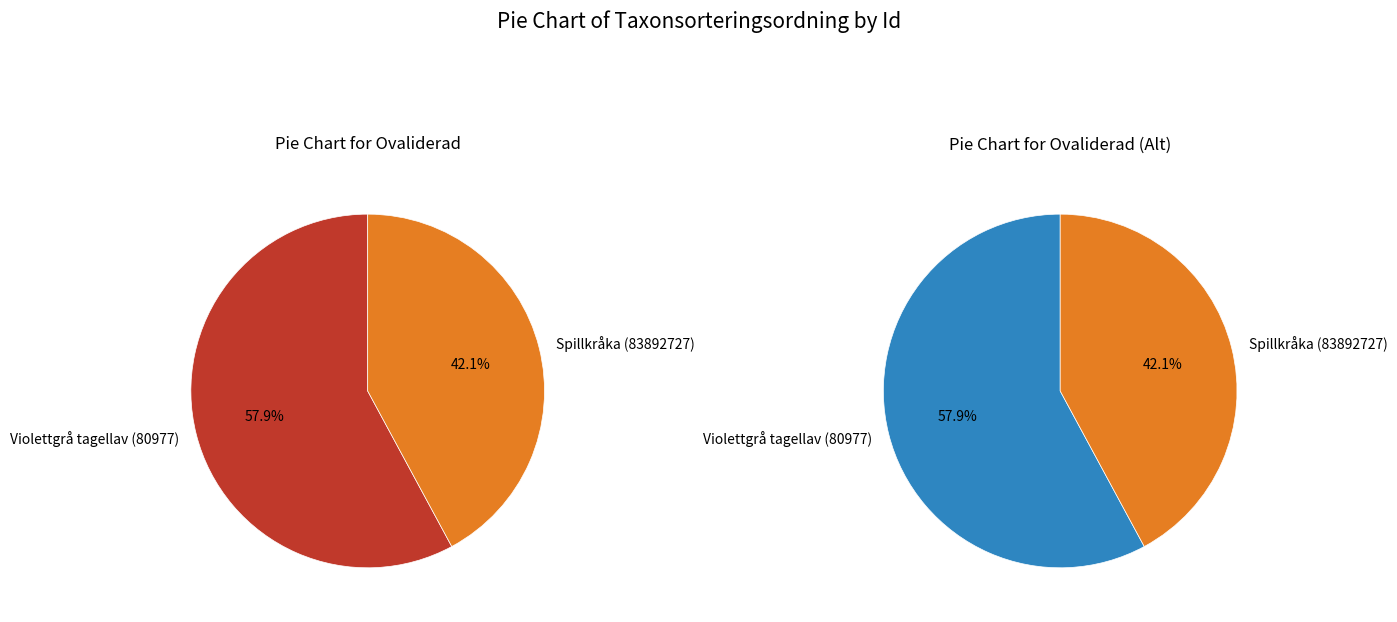

The Spillkråka (83892727) slice represents 37% of the pie. True or false?

False